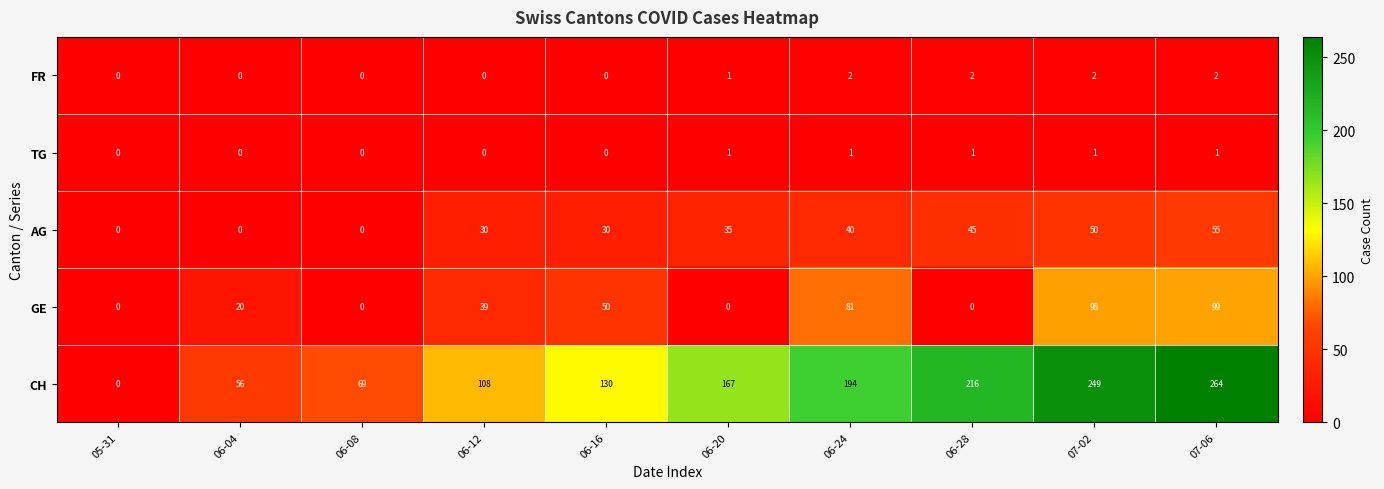

Rank the series by their maximum value, from lowest to highest.

TG, FR, AG, GE, CH